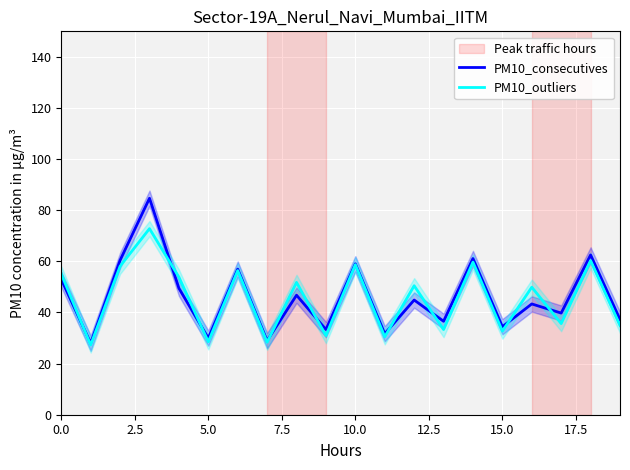

How many data points in PM10_consecutives are above 44?

10